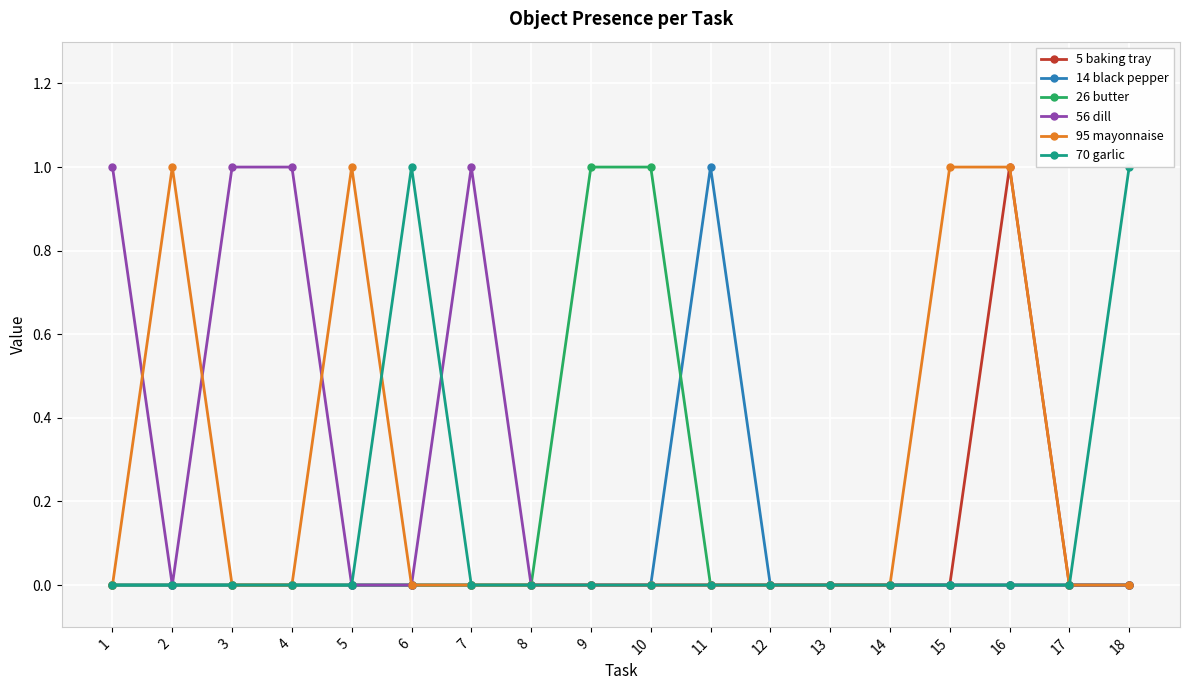

Reading left to right, list all the values displayed in this chart.

5 baking tray: 0	0	0	0	0	0	0	0	0	0	0	0	0	0	0	1	0	0
14 black pepper: 0	0	0	0	0	0	0	0	0	0	1	0	0	0	0	0	0	0
26 butter: 0	0	0	0	0	0	0	0	1	1	0	0	0	0	0	0	0	0
56 dill: 1	0	1	1	0	0	1	0	0	0	0	0	0	0	0	0	0	0
95 mayonnaise: 0	1	0	0	1	0	0	0	0	0	0	0	0	0	1	1	0	0
70 garlic: 0	0	0	0	0	1	0	0	0	0	0	0	0	0	0	0	0	1